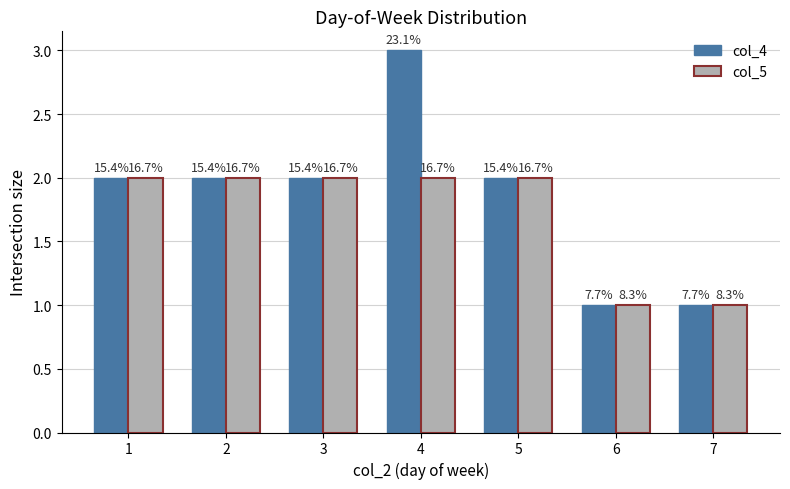

Which label corresponds to the smallest value in the chart?

6